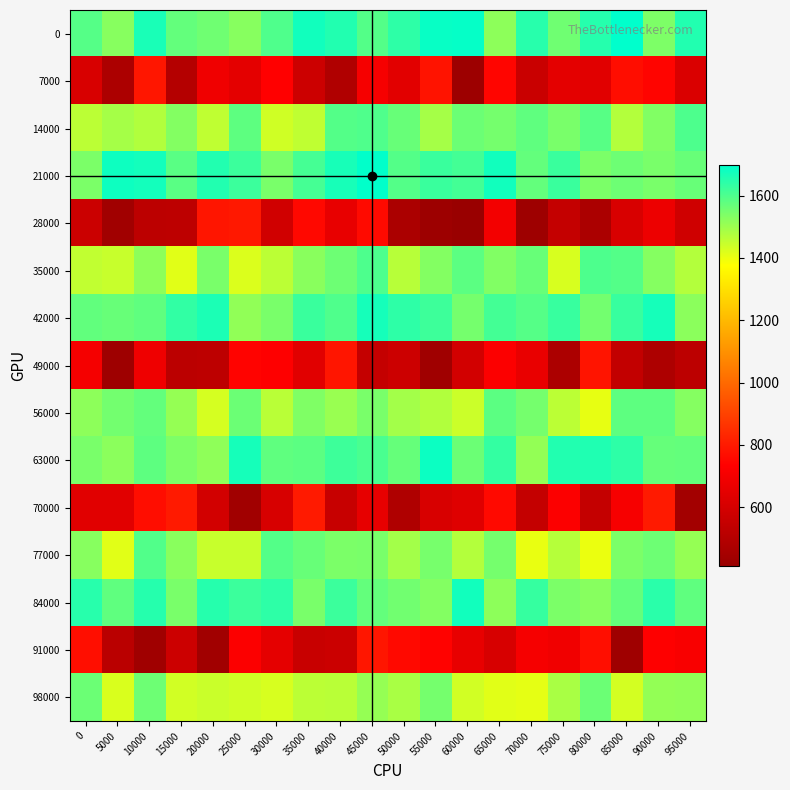

Reading right to left, transcribe all the data shown in this chart.

0: 95000=1655	90000=1540	85000=1699	80000=1651	75000=1557	70000=1647	65000=1520	60000=1691	55000=1687	50000=1641	45000=1591	40000=1654	35000=1674	30000=1597	25000=1527	20000=1558	15000=1571	10000=1664	5000=1526	0=1590
7000: 95000=617	90000=744	85000=766	80000=640	75000=650	70000=565	65000=745	60000=427	55000=781	50000=642	45000=707	40000=486	35000=572	30000=733	25000=647	20000=688	15000=497	10000=789	5000=471	0=609
14000: 95000=1599	90000=1534	85000=1470	80000=1586	75000=1544	70000=1578	65000=1548	60000=1563	55000=1488	50000=1567	45000=1597	40000=1591	35000=1457	30000=1437	25000=1580	20000=1455	15000=1531	10000=1473	5000=1490	0=1462
21000: 95000=1566	90000=1543	85000=1560	80000=1542	75000=1625	70000=1573	65000=1676	60000=1612	55000=1625	50000=1591	45000=1695	40000=1667	35000=1610	30000=1544	25000=1621	20000=1656	15000=1584	10000=1672	5000=1681	0=1542
28000: 95000=583	90000=677	85000=612	80000=469	75000=550	70000=428	65000=697	60000=410	55000=426	50000=469	45000=759	40000=661	35000=753	30000=584	25000=794	20000=787	15000=526	10000=524	5000=438	0=569
35000: 95000=1470	90000=1528	85000=1593	80000=1600	75000=1426	70000=1567	65000=1535	60000=1582	55000=1531	50000=1467	45000=1600	40000=1560	35000=1524	30000=1460	25000=1420	20000=1543	15000=1414	10000=1518	5000=1446	0=1454
42000: 95000=1522	90000=1671	85000=1628	80000=1552	75000=1628	70000=1589	65000=1612	60000=1548	55000=1619	50000=1640	45000=1671	40000=1598	35000=1625	30000=1545	25000=1515	20000=1662	15000=1634	10000=1577	5000=1566	0=1575
49000: 95000=524	90000=476	85000=543	80000=785	75000=471	70000=665	65000=723	60000=593	55000=433	50000=572	45000=546	40000=786	35000=640	30000=731	25000=740	20000=527	15000=520	10000=683	5000=429	0=703
56000: 95000=1528	90000=1580	85000=1579	80000=1406	75000=1462	70000=1548	65000=1583	60000=1441	55000=1473	50000=1492	45000=1543	40000=1505	35000=1537	30000=1464	25000=1562	20000=1429	15000=1509	10000=1572	5000=1551	0=1519
63000: 95000=1571	90000=1569	85000=1640	80000=1657	75000=1654	70000=1511	65000=1632	60000=1563	55000=1682	50000=1569	45000=1604	40000=1619	35000=1583	30000=1578	25000=1671	20000=1517	15000=1539	10000=1580	5000=1521	0=1545
70000: 95000=444	90000=800	85000=708	80000=548	75000=725	70000=550	65000=756	60000=633	55000=611	50000=481	45000=659	40000=557	35000=798	30000=607	25000=438	20000=592	15000=798	10000=766	5000=641	0=641
77000: 95000=1510	90000=1560	85000=1541	80000=1400	75000=1468	70000=1404	65000=1549	60000=1471	55000=1546	50000=1491	45000=1545	40000=1541	35000=1568	30000=1593	25000=1447	20000=1447	15000=1523	10000=1594	5000=1412	0=1526
84000: 95000=1578	90000=1645	85000=1571	80000=1527	75000=1542	70000=1631	65000=1519	60000=1674	55000=1532	50000=1553	45000=1572	40000=1621	35000=1545	30000=1641	25000=1622	20000=1649	15000=1545	10000=1650	5000=1578	0=1647
91000: 95000=716	90000=732	85000=431	80000=769	75000=691	70000=706	65000=607	60000=663	55000=739	50000=755	45000=788	40000=570	35000=559	30000=653	25000=727	20000=438	15000=575	10000=435	5000=517	0=768
98000: 95000=1515	90000=1511	85000=1430	80000=1561	75000=1483	70000=1409	65000=1413	60000=1433	55000=1548	50000=1485	45000=1510	40000=1463	35000=1462	30000=1427	25000=1437	20000=1443	15000=1433	10000=1559	5000=1424	0=1561